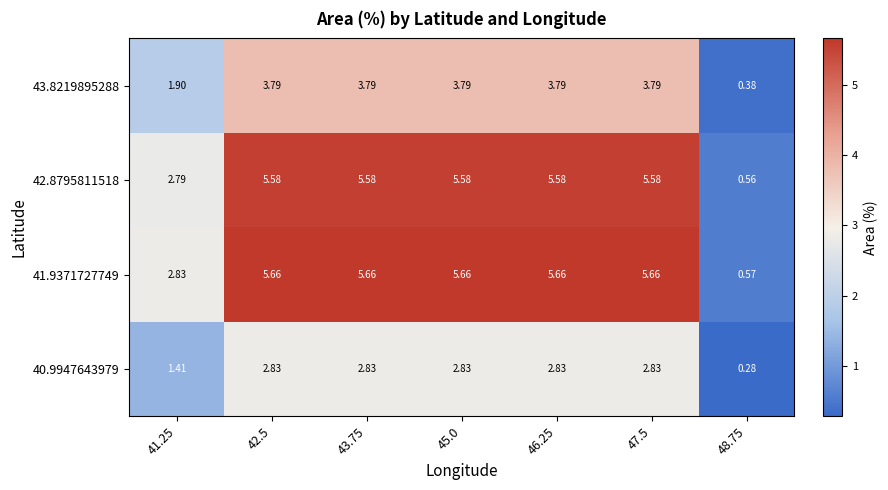

Is the value of 42.8795811518 at 48.75 greater than the value of 40.9947643979 at 46.25?

No